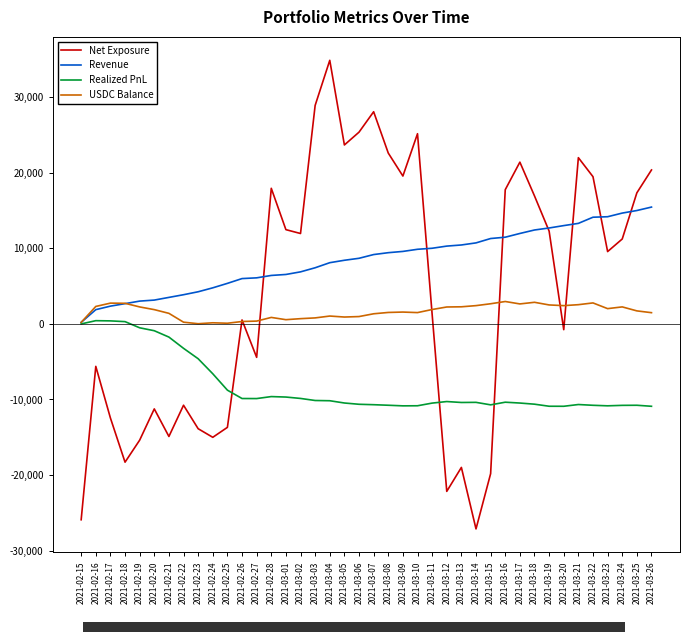

The value of Realized PnL at 2021-02-24 is -6597.1. True or false?

True